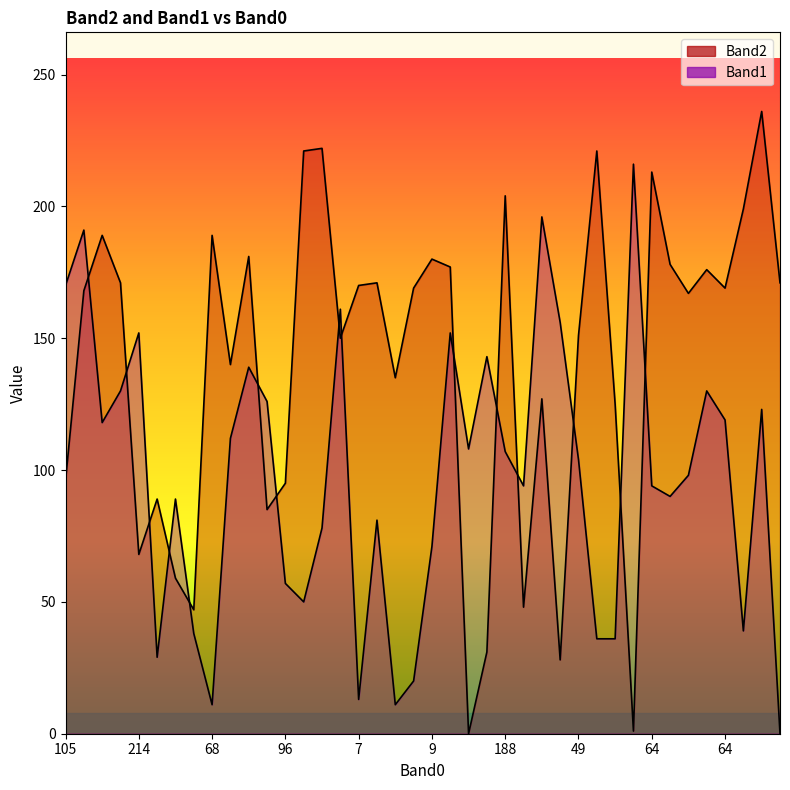

What is the sum of all Band1 values?

3888